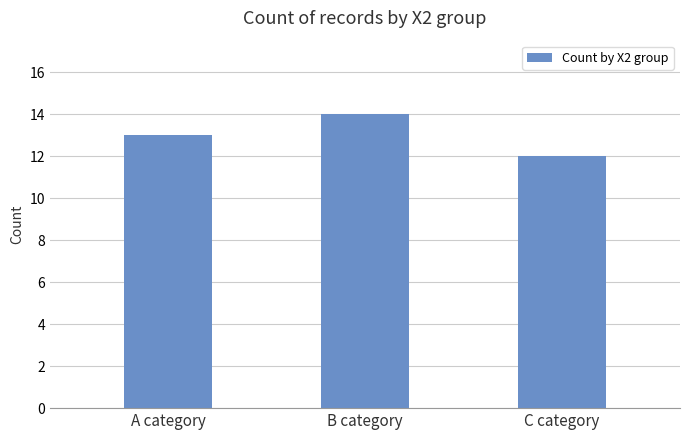

How many values are between 12 and 14?

3